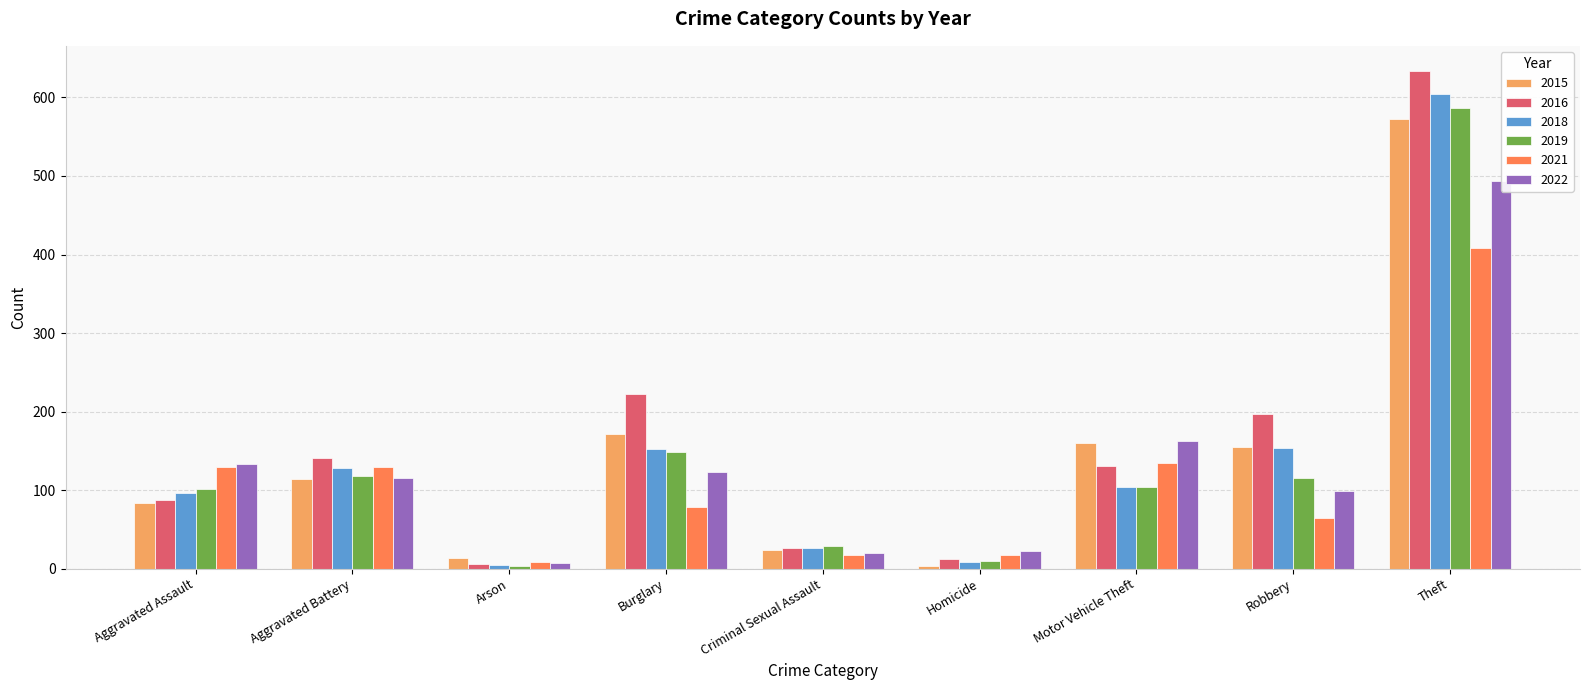

What is the label of the 2nd bar from the right?

Robbery